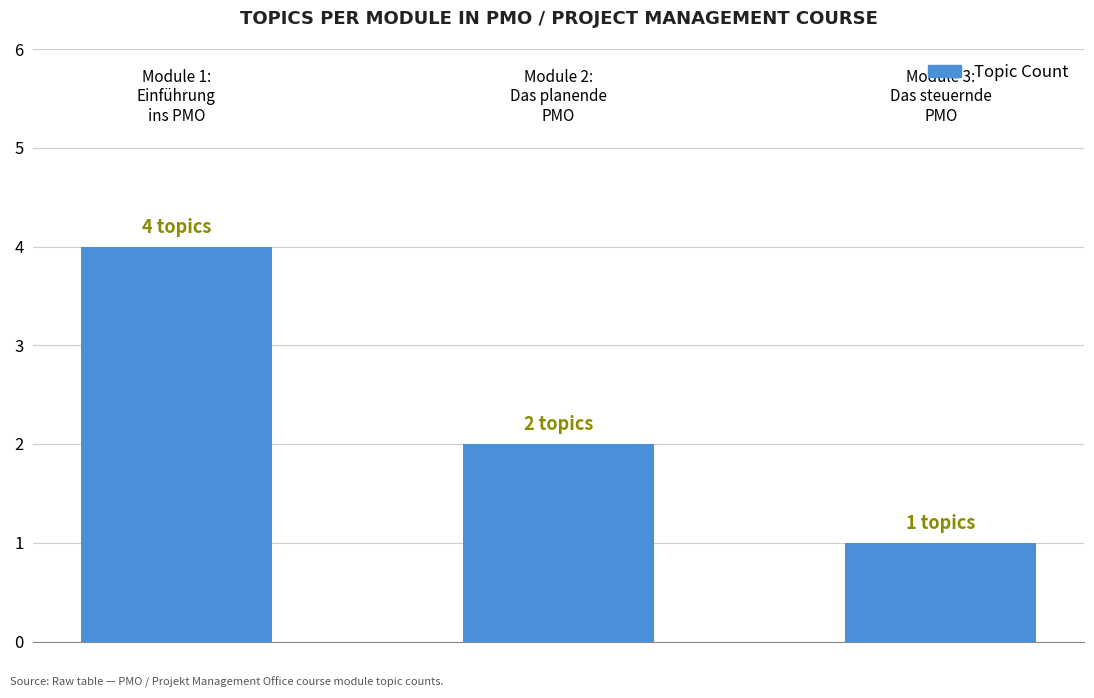

What is the sum of all values?

7